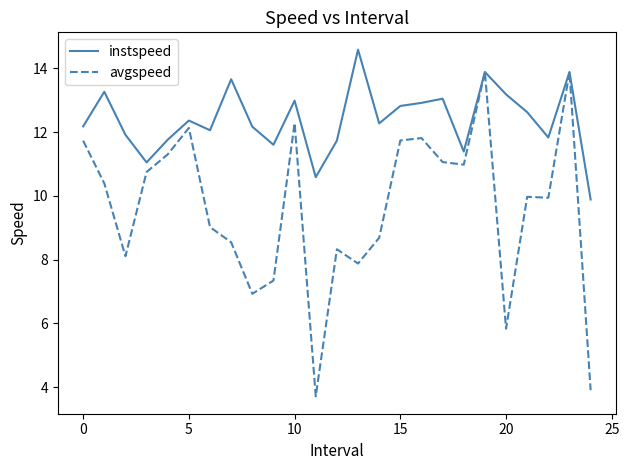

List the series in order of their overall mean, highest first.

instspeed, avgspeed